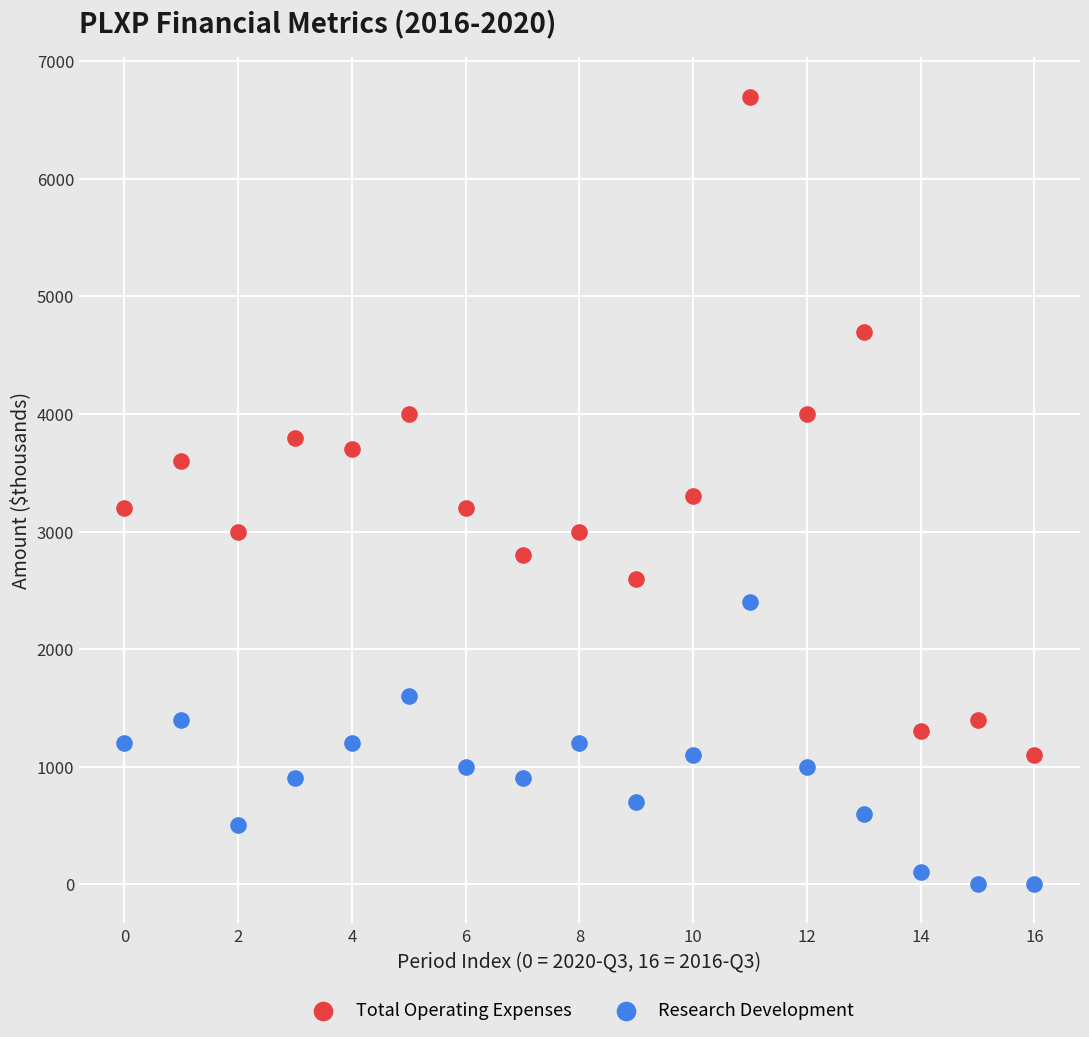

Which series has the largest Y range (max minus min)?

Total Operating Expenses